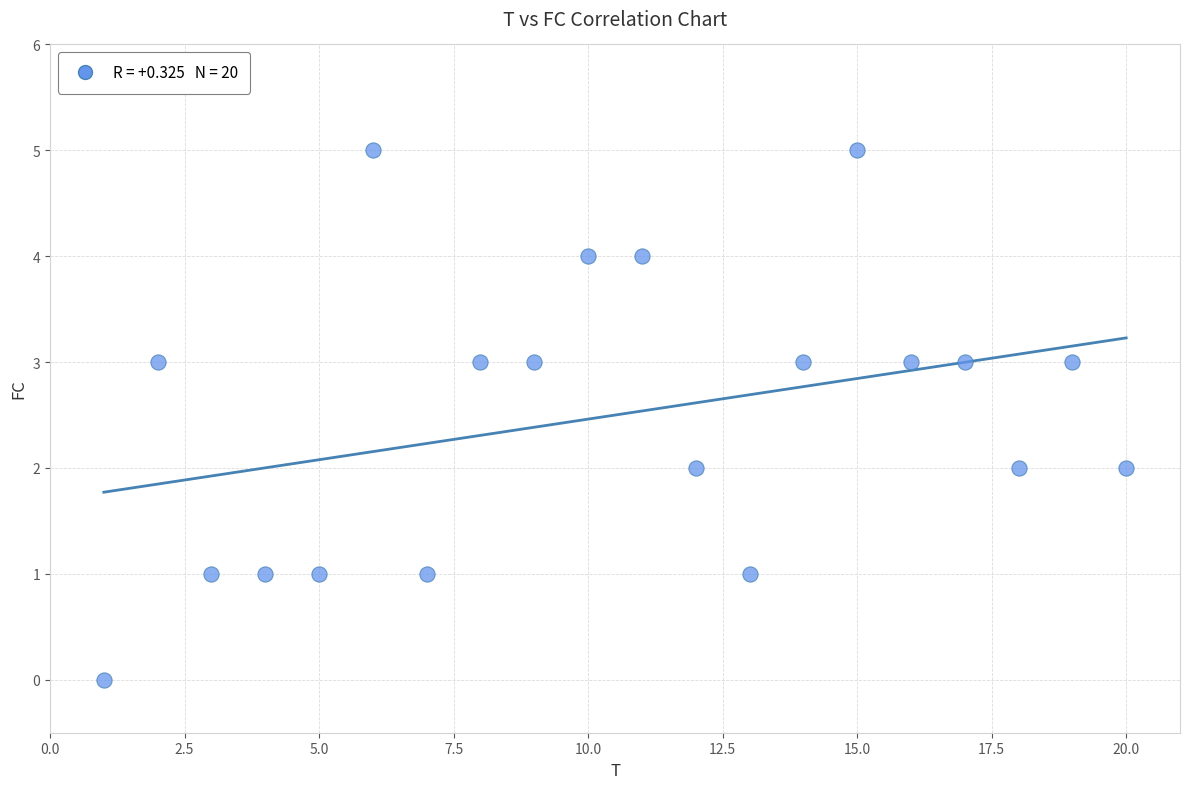

What is the range of X values (max minus min)?

19